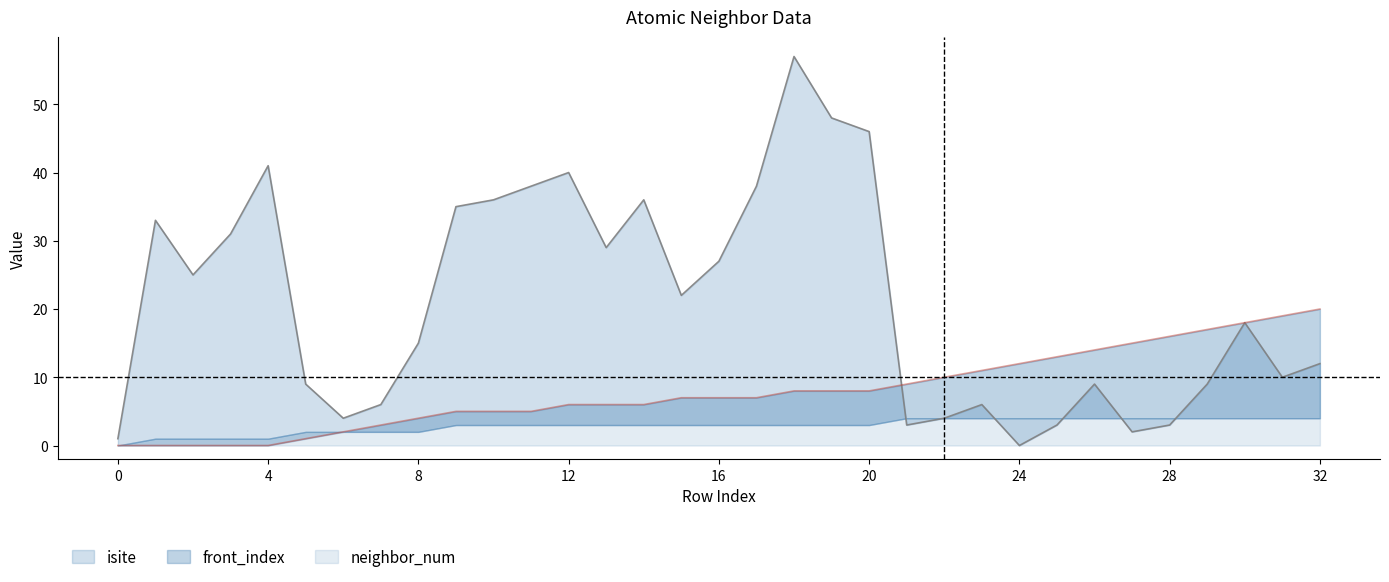

Which series has the largest range (max minus min)?

isite